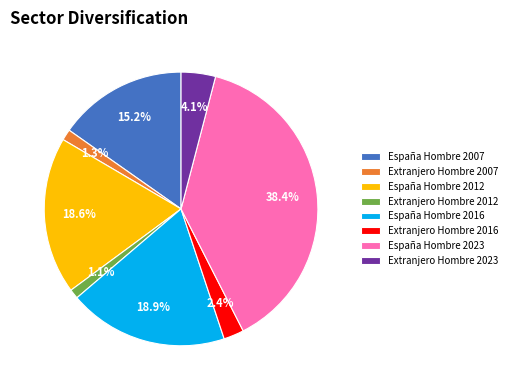

Between España Hombre 2007 and España Hombre 2012, which is larger?

España Hombre 2012